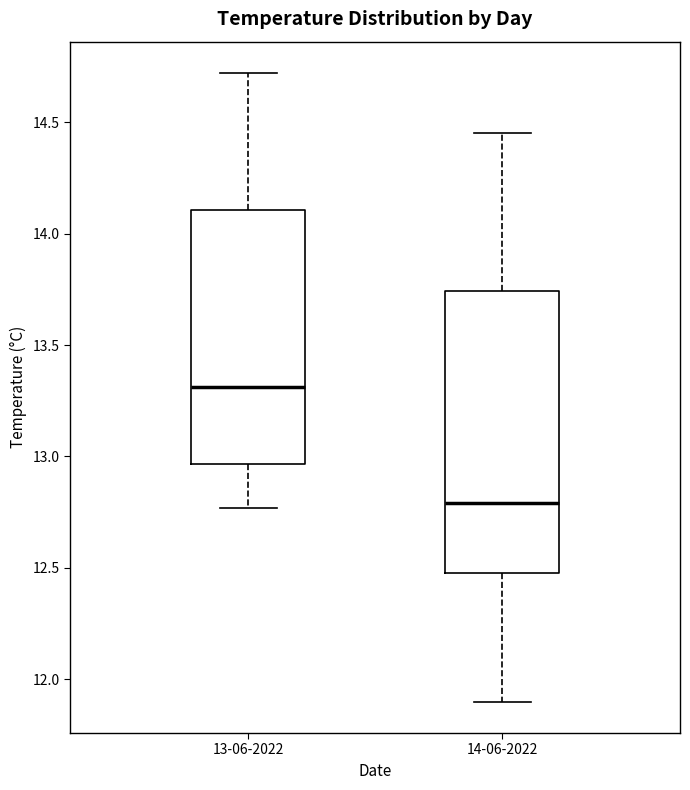

Which box has the highest median line?

13-06-2022